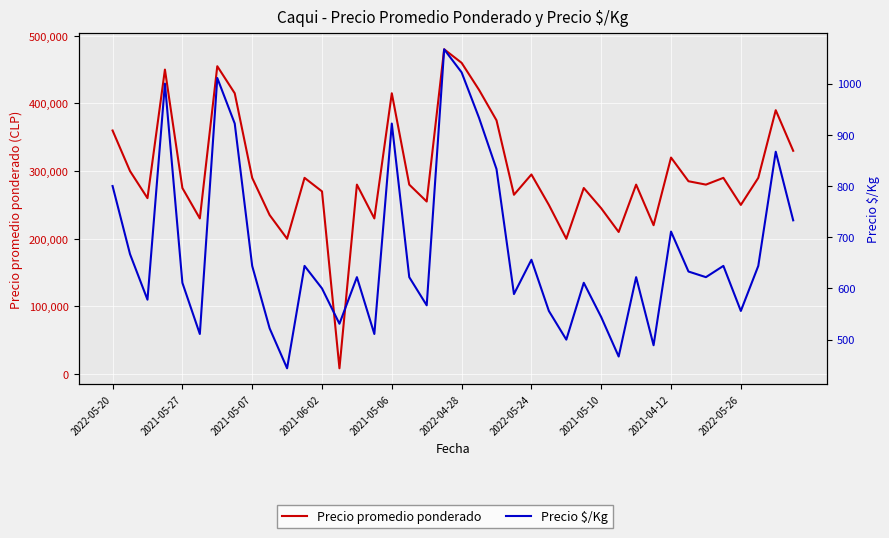

How many data points in Precio promedio ponderado are less than 280000?

17